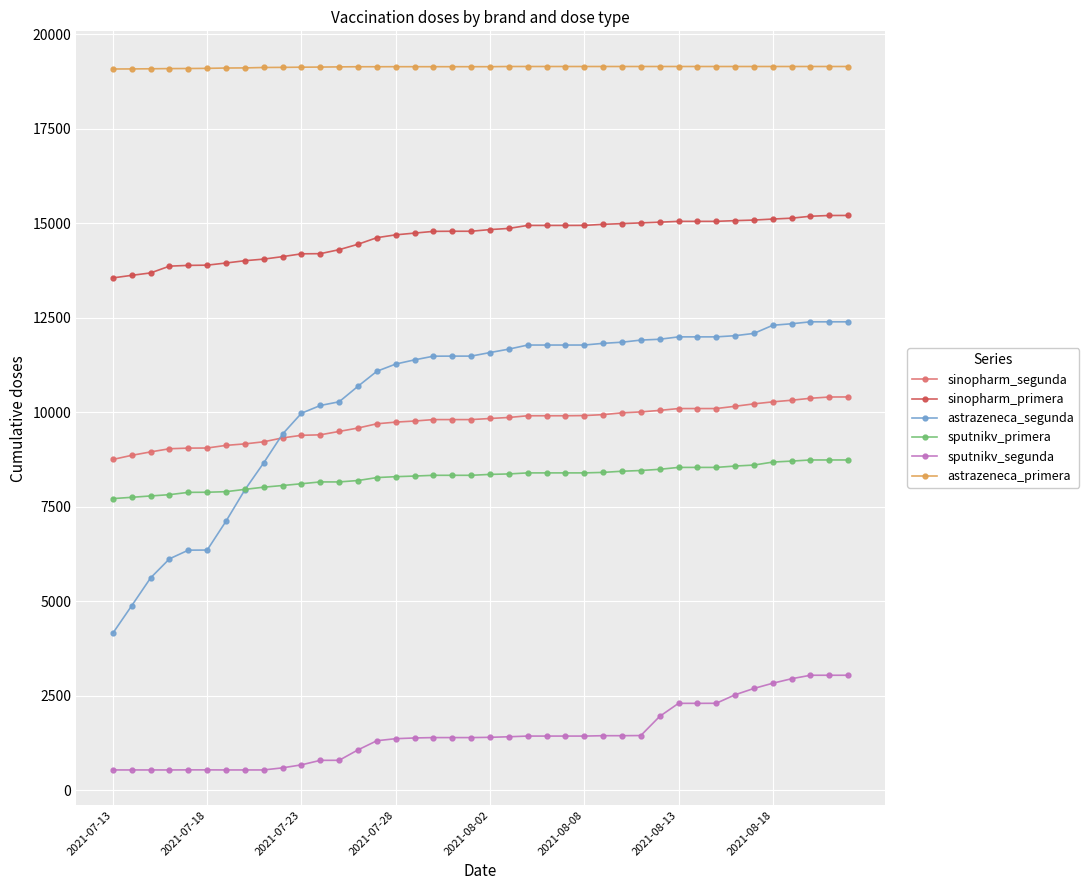

True or false: sputnikv_segunda and sinopharm_primera intersect in this chart.

False